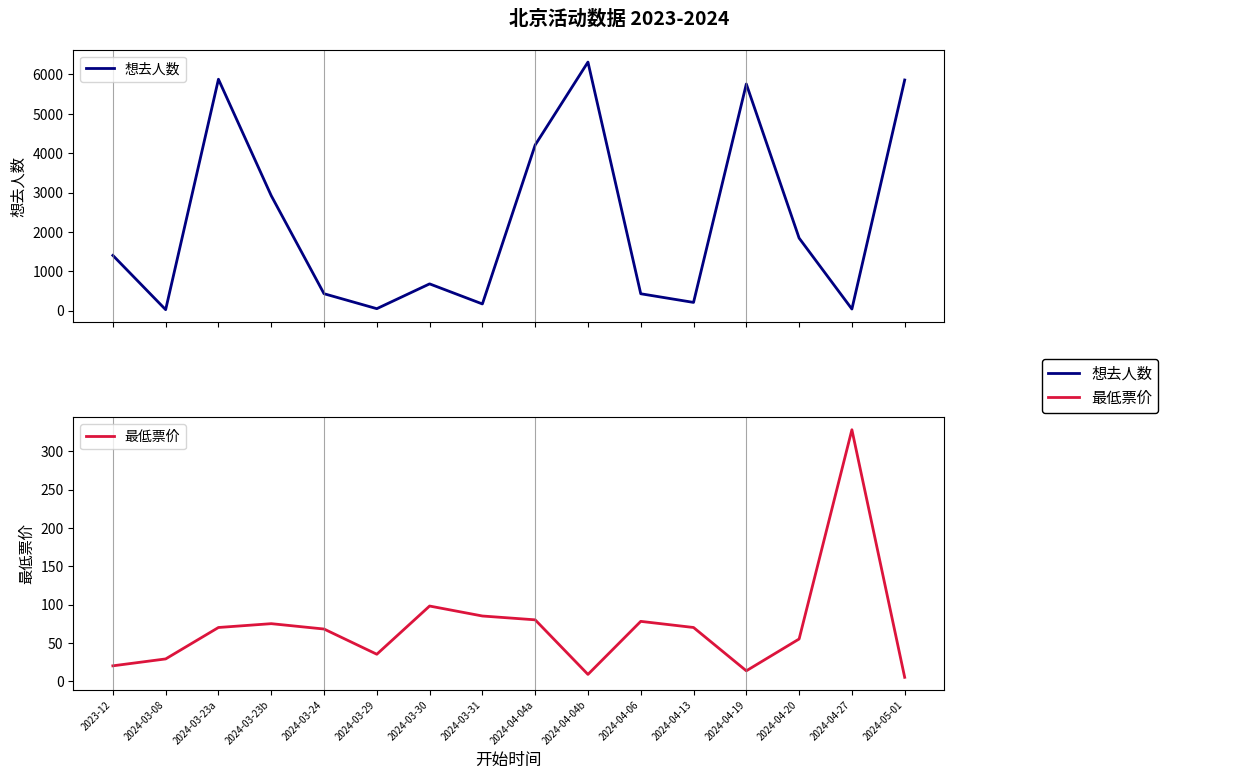

List the series in order of their overall mean, highest first.

想去人数, 最低票价